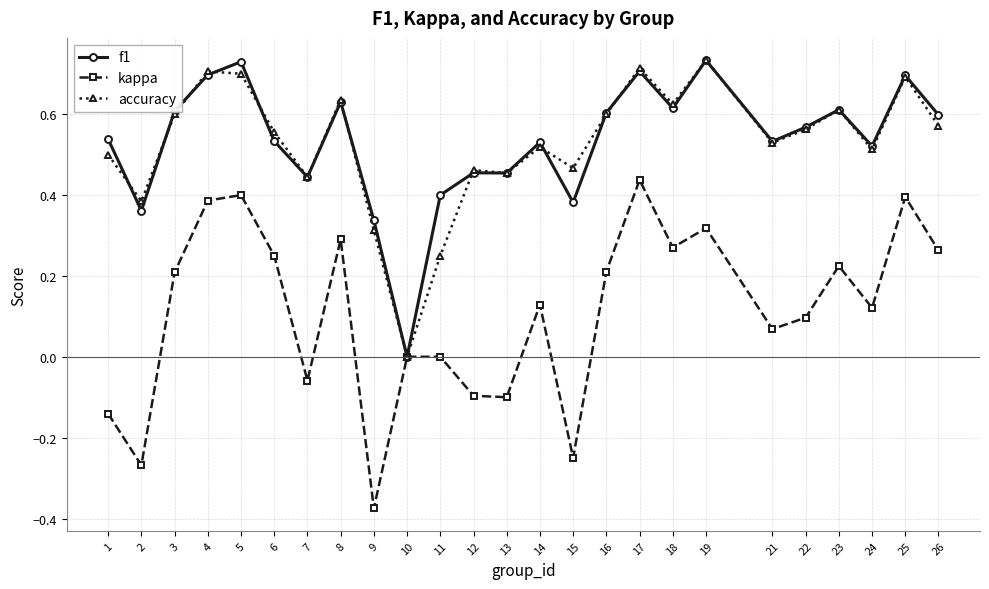

Is the value of kappa at 8 greater than the value of accuracy at 5?

No